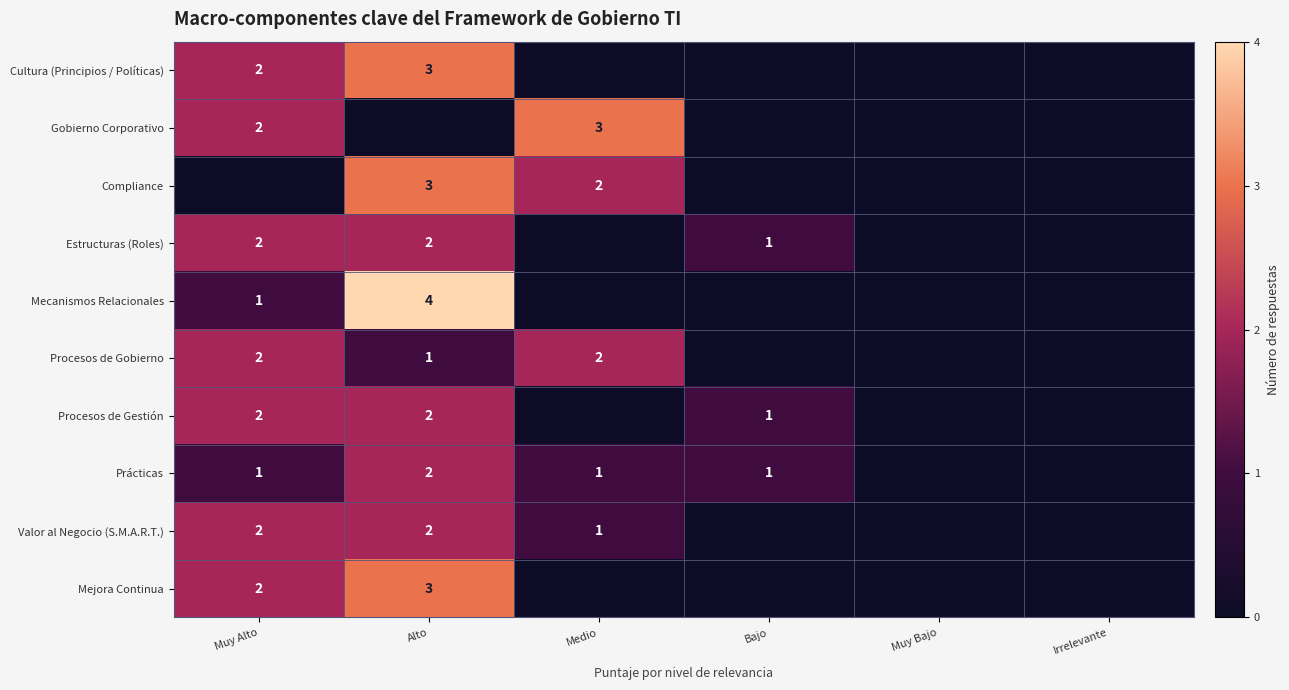

True or false: Gobierno Corporativo has a value of 1 at Medio.

False